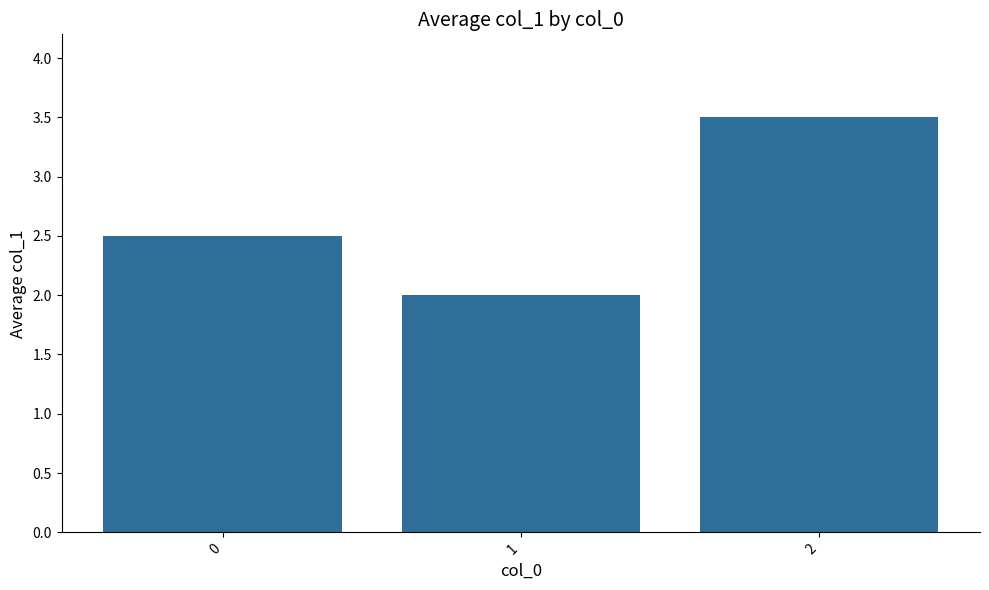

The chart shows a value of 1.4 at 2. True or false?

False